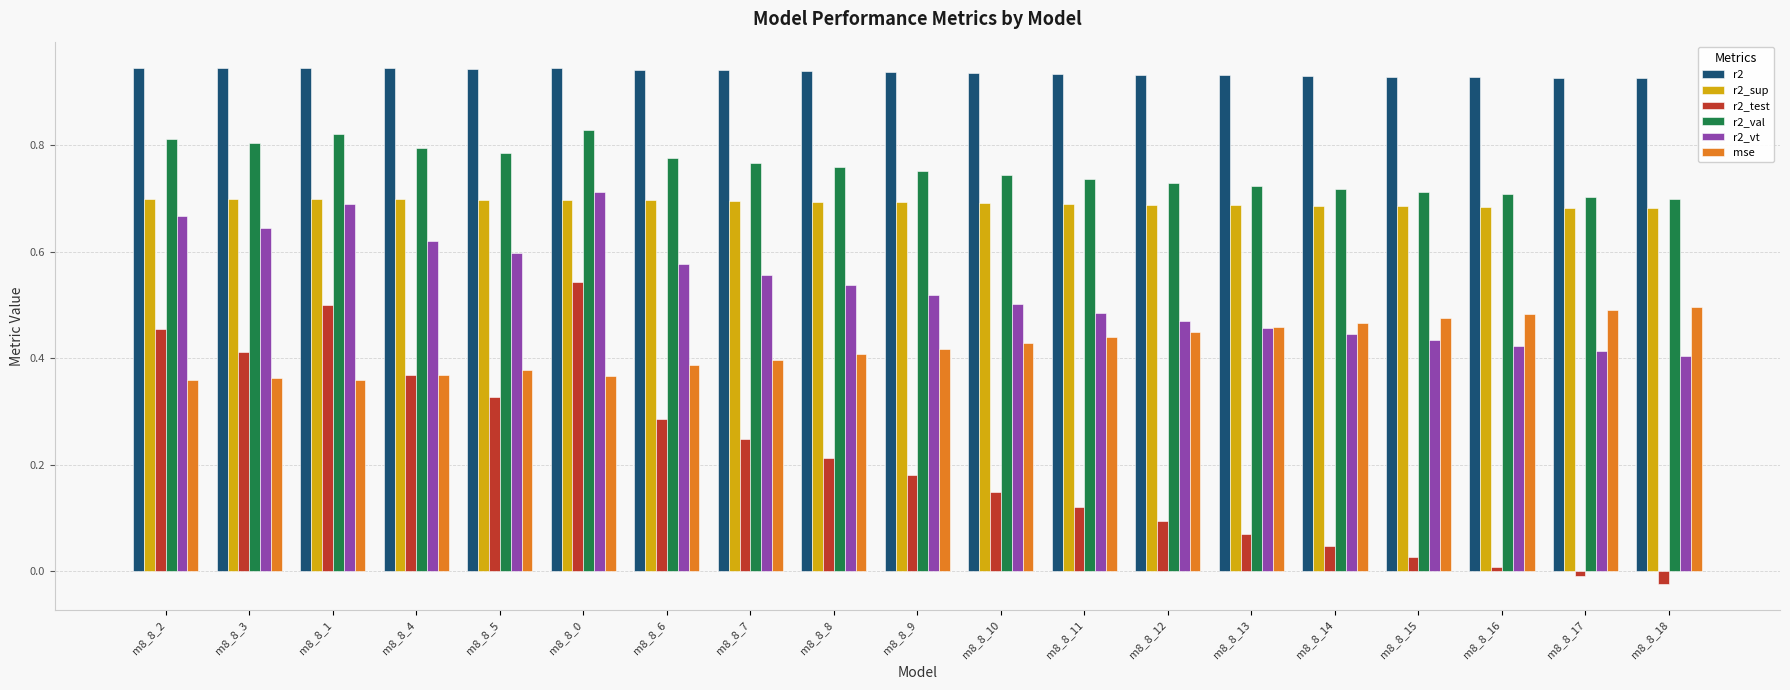

What are all the series names shown in the legend?

r2, r2_sup, r2_test, r2_val, r2_vt, mse